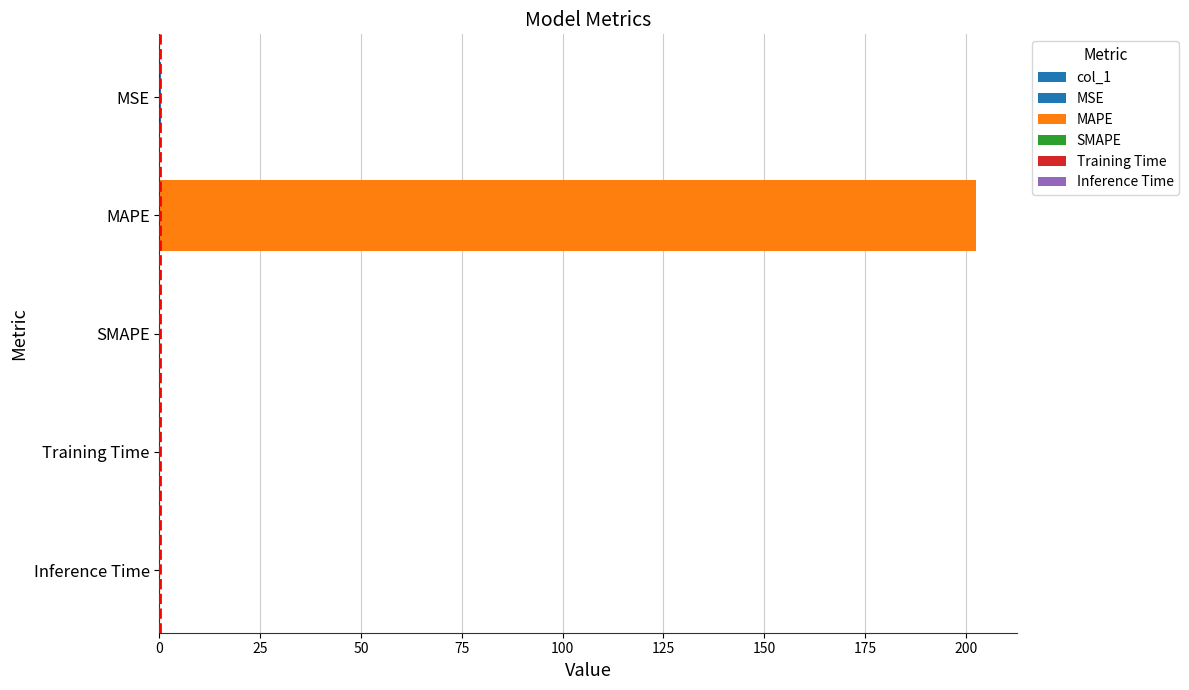

Is it true that the value at 25 is 202.5?

True